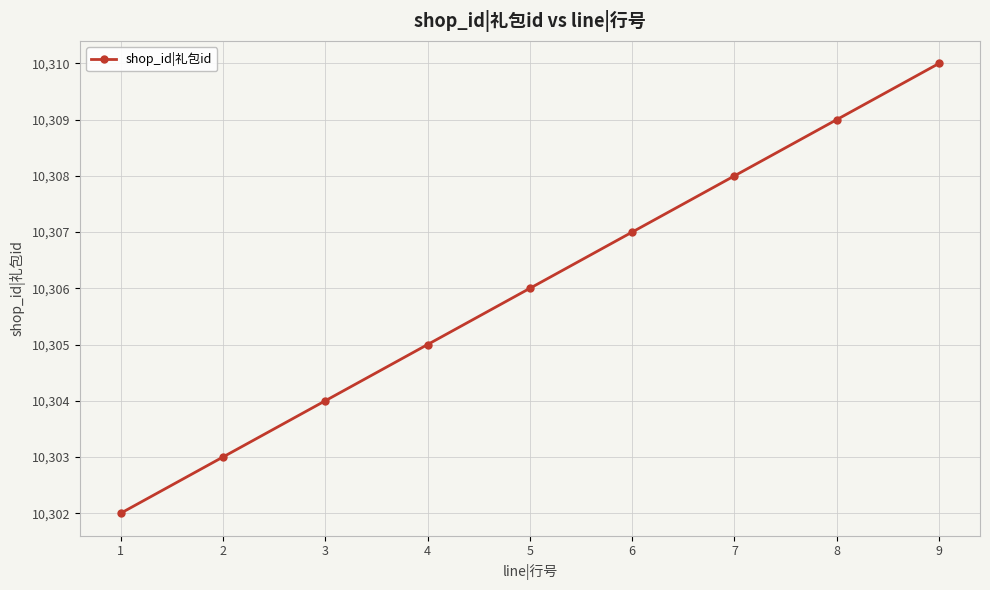

True or false: the data shows 5602 at 1.

False